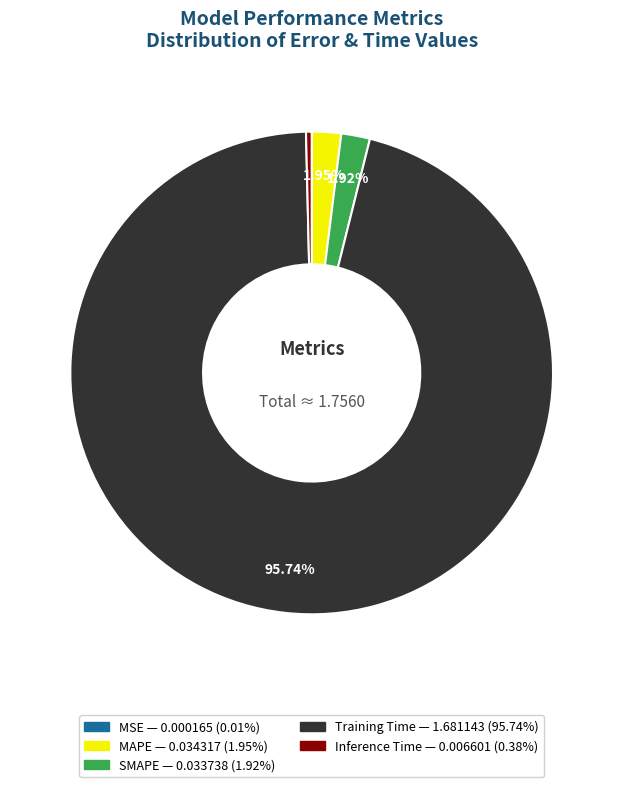

Does any single category account for the majority?

Yes